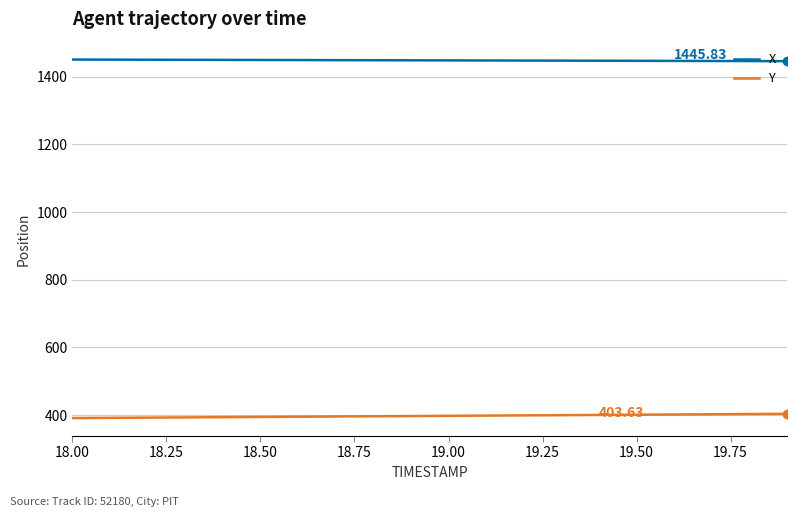

What is the smallest value displayed?

391.1